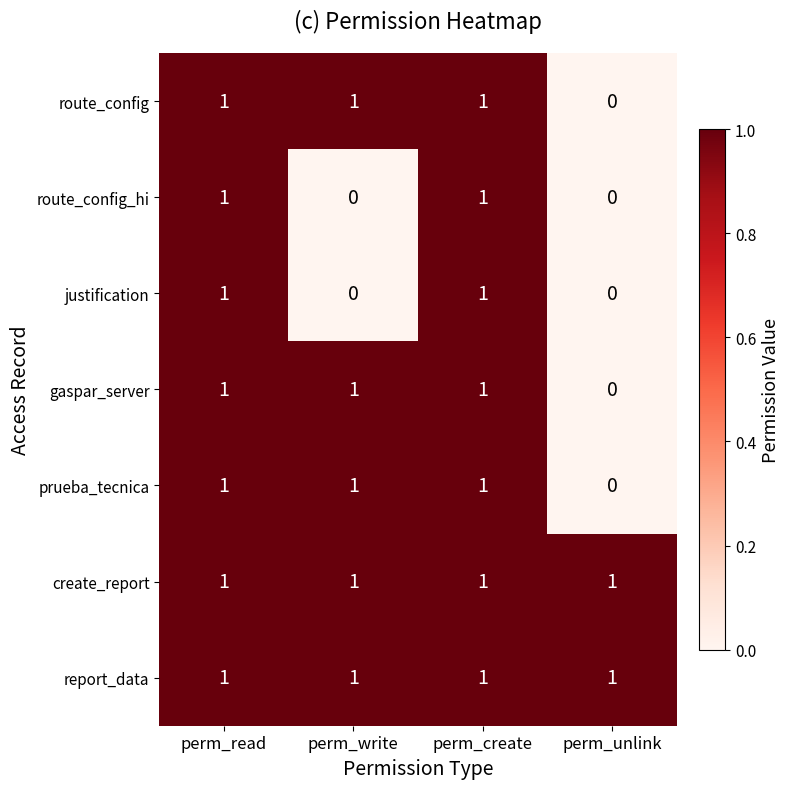

Reading left to right, transcribe all the data shown in this chart.

route_config: perm_read=1	perm_write=1	perm_create=1	perm_unlink=0
route_config_hi: perm_read=1	perm_write=0	perm_create=1	perm_unlink=0
justification: perm_read=1	perm_write=0	perm_create=1	perm_unlink=0
gaspar_server: perm_read=1	perm_write=1	perm_create=1	perm_unlink=0
prueba_tecnica: perm_read=1	perm_write=1	perm_create=1	perm_unlink=0
create_report: perm_read=1	perm_write=1	perm_create=1	perm_unlink=1
report_data: perm_read=1	perm_write=1	perm_create=1	perm_unlink=1